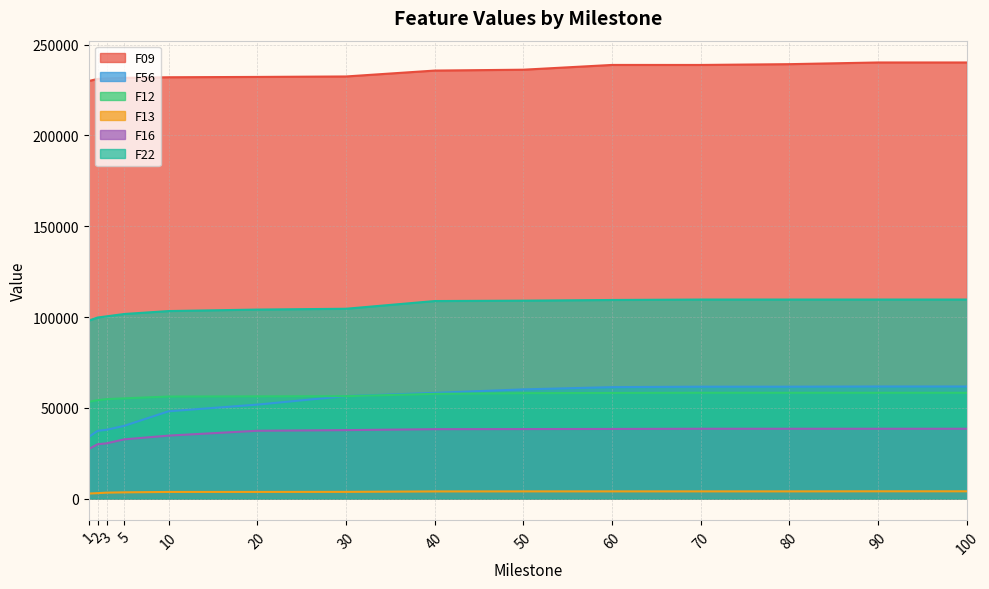

What is the difference between the maximum and second lowest values in the F56 series?

24420.4